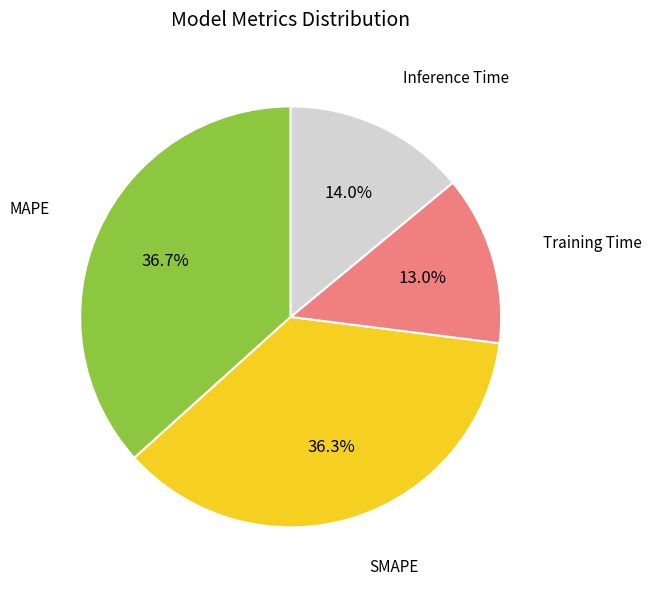

Count the number of slices in the pie.

4